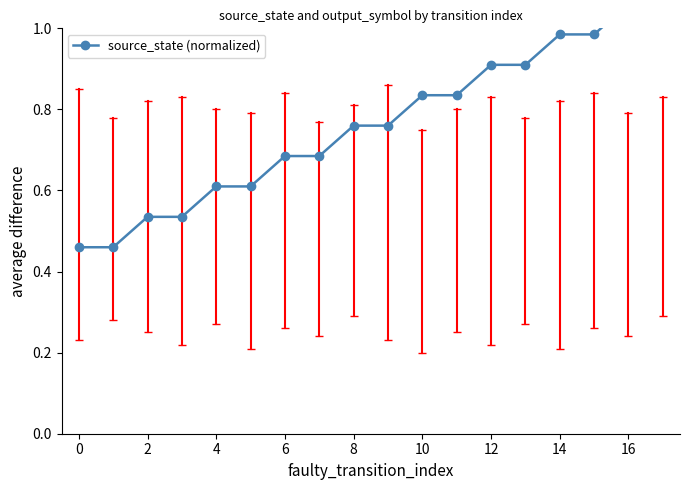

Which category has the highest value across all series?

16